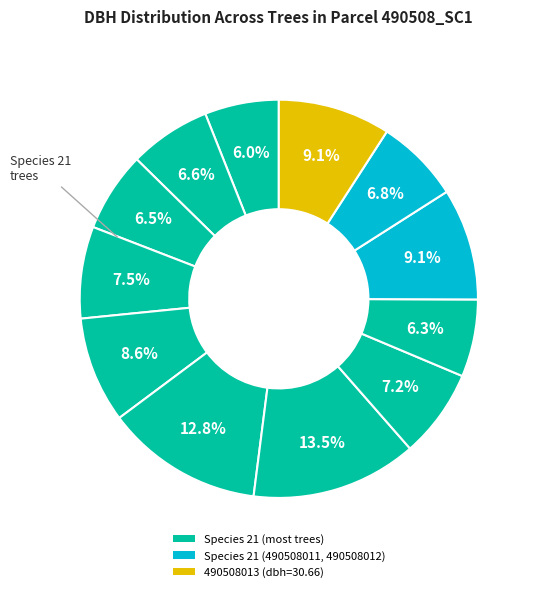

Count the number of slices in the pie.

12